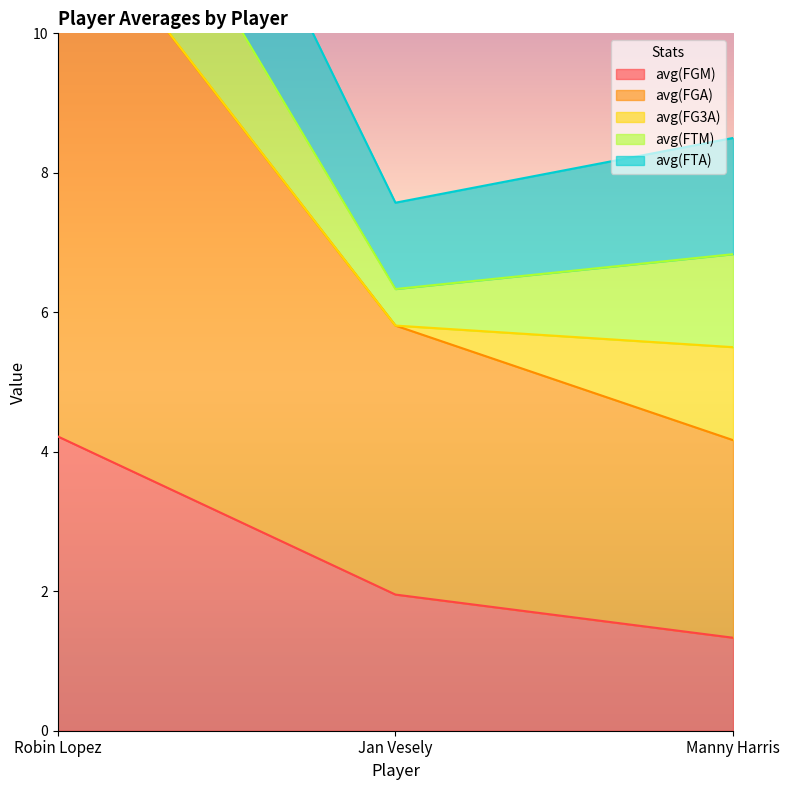

Between Jan Vesely and Manny Harris, which series saw the biggest shift?

avg(FGA)